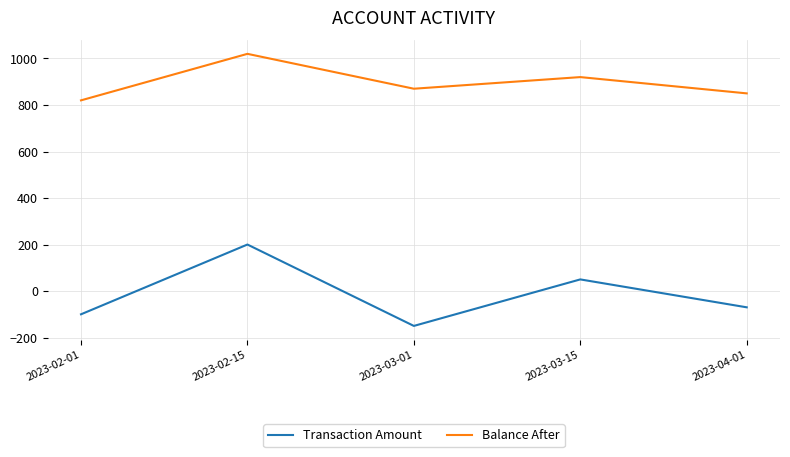

What is the greatest value displayed?

1020